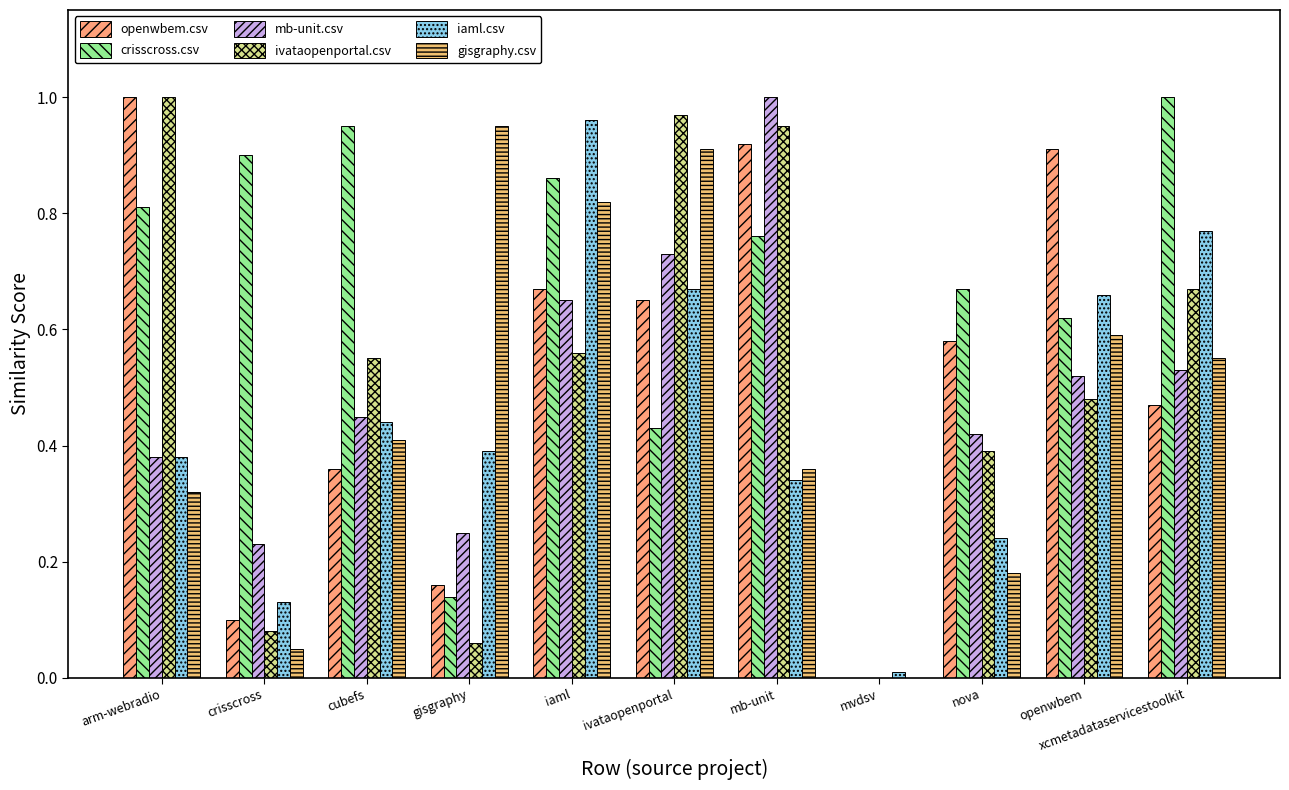

Reading left to right, list all the values displayed in this chart.

openwbem.csv: 1.0	0.1	0.4	0.2	0.7	0.7	0.9	0.0	0.6	0.9	0.5
crisscross.csv: 0.8	0.9	0.9	0.1	0.9	0.4	0.8	0.0	0.7	0.6	1.0
mb-unit.csv: 0.4	0.2	0.5	0.2	0.7	0.7	1.0	0.0	0.4	0.5	0.5
ivataopenportal.csv: 1.0	0.1	0.6	0.1	0.6	1.0	0.9	0.0	0.4	0.5	0.7
iaml.csv: 0.4	0.1	0.4	0.4	1.0	0.7	0.3	0.0	0.2	0.7	0.8
gisgraphy.csv: 0.3	0.1	0.4	0.9	0.8	0.9	0.4	0.0	0.2	0.6	0.6